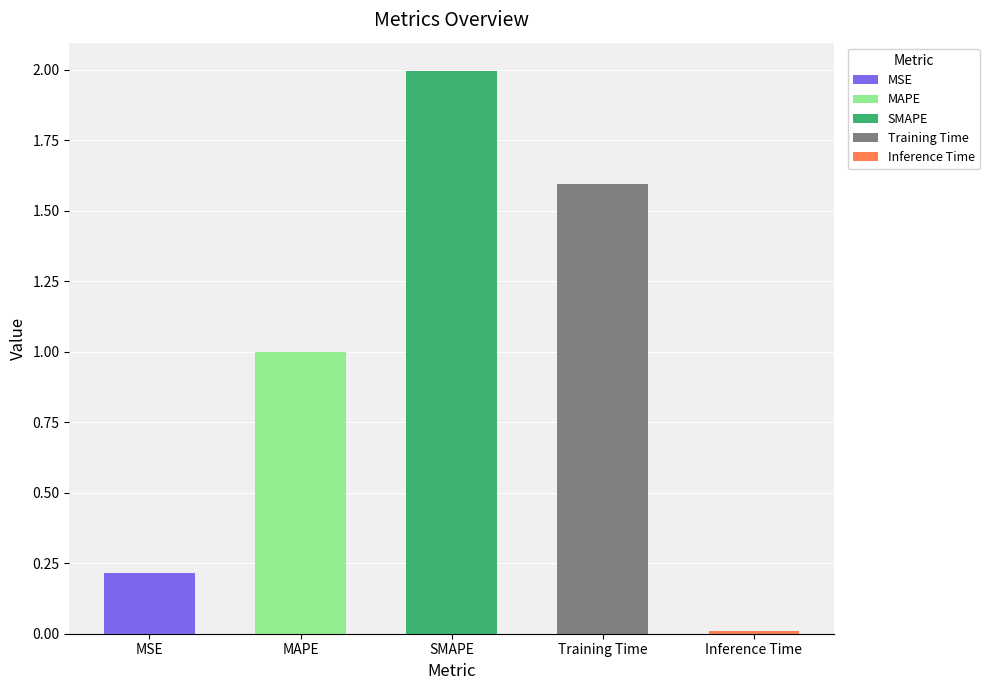

What is the label of the 1st bar from the left?

MSE